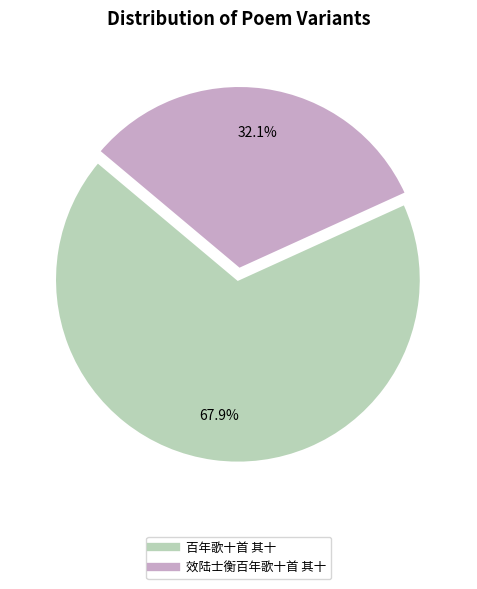

To the nearest percent, what portion does 百年歌十首 其十 represent?

68%